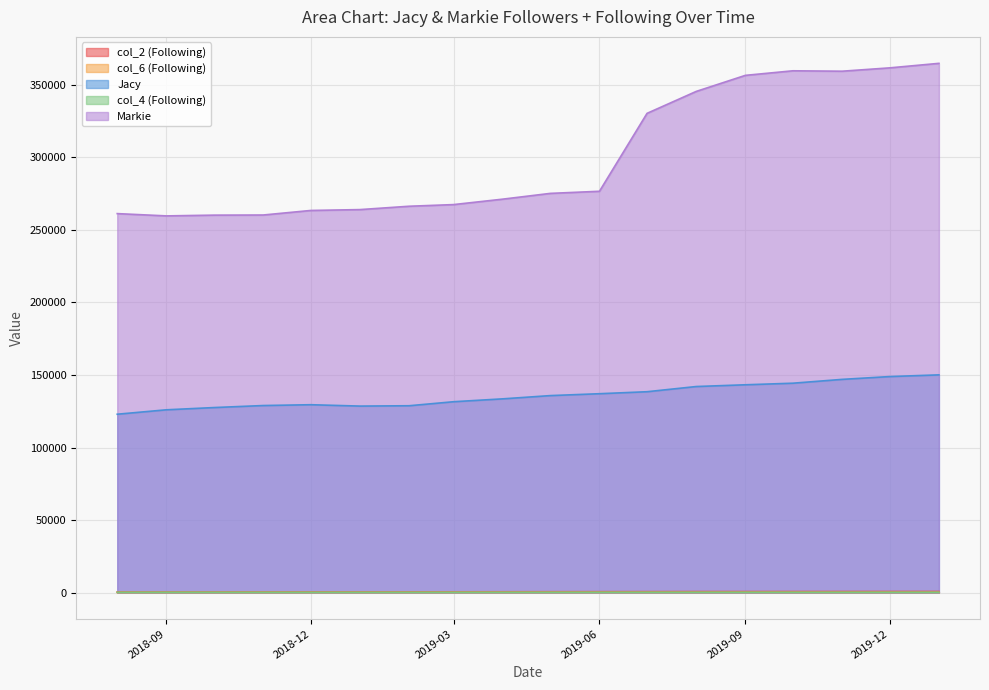

Reading left to right, list all the values displayed in this chart.

col_2 (Following): 373	380	406	434	465	468	485	503	528	564	585	610	649	656	673	686	699	716
col_6 (Following): 93	99	98	105	106	115	120	123	127	140	149	147	153	167	160	145	152	164
Jacy: 122951	126003	127548	128939	129503	128561	128797	131564	133550	135791	137093	138464	142044	143251	144339	146978	148914	150084
col_4 (Following): 183	190	188	183	178	180	177	182	187	192	198	198	200	203	194	196	201	199
Markie: 261267	259693	260211	260301	263439	264036	266346	267486	271234	275209	276668	330396	345513	356588	359736	359450	361755	364867